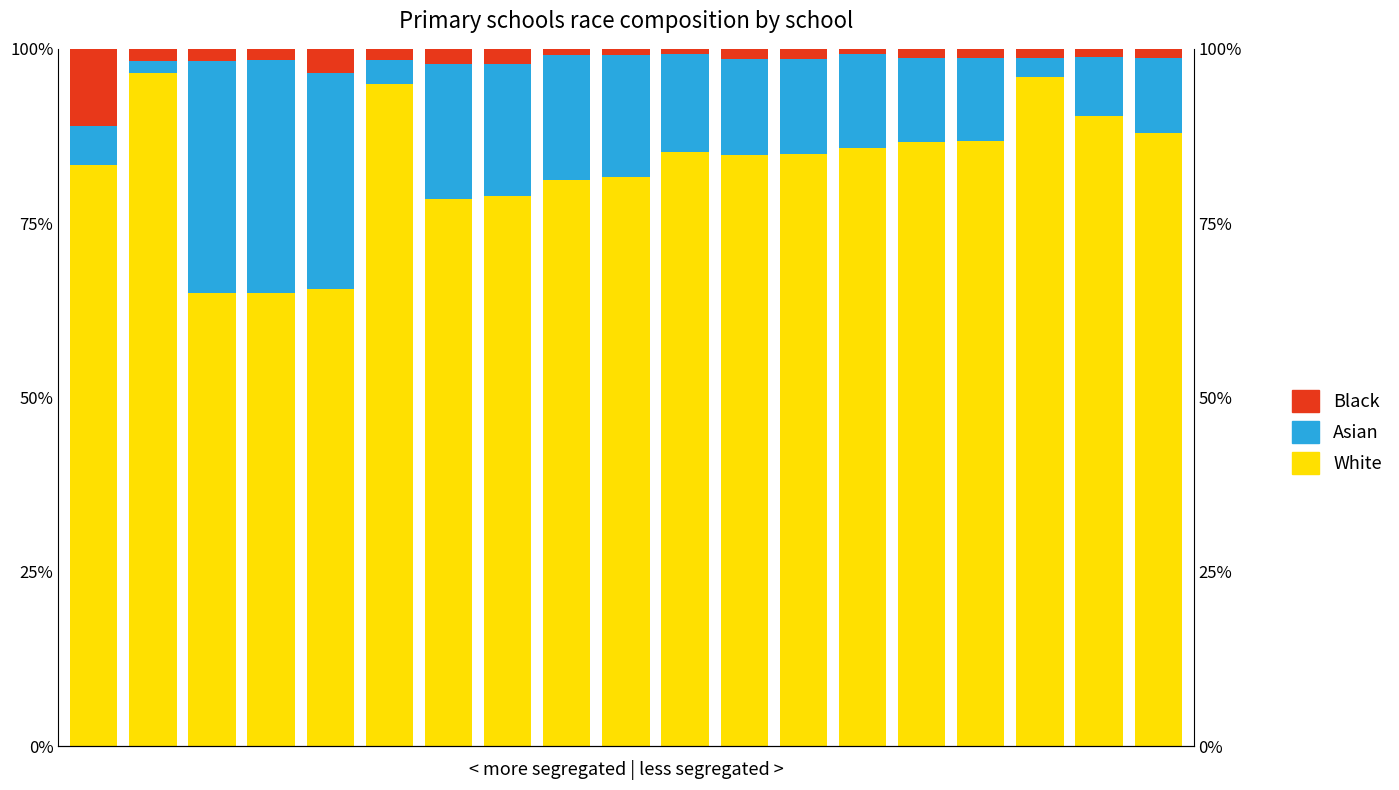

Is it true that Asian equals 31.0 at 4?

True